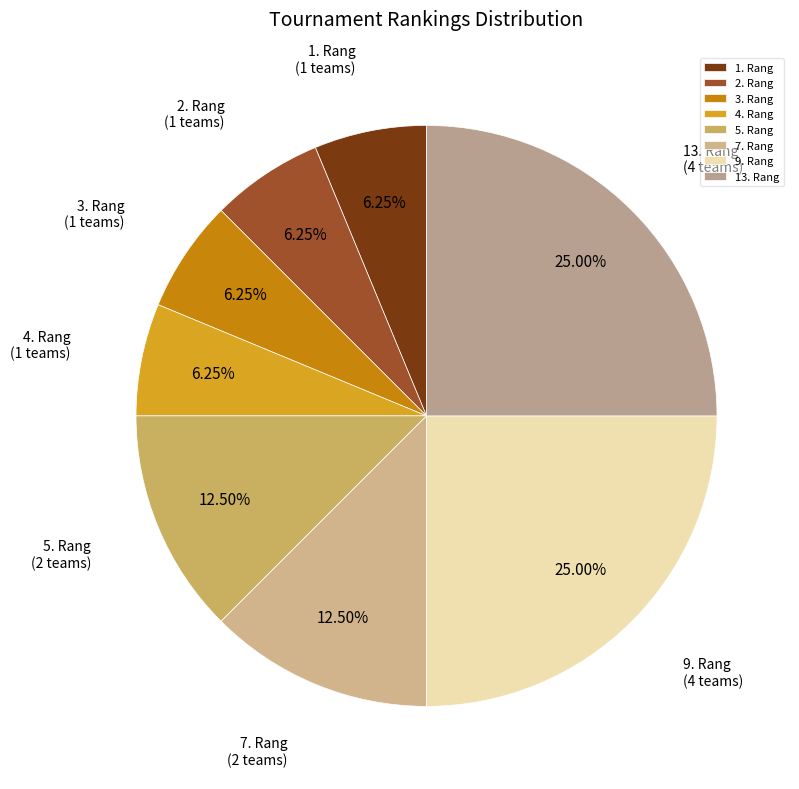

Approximately how many times larger is the value at 13. Rang compared to 7. Rang?

2.0